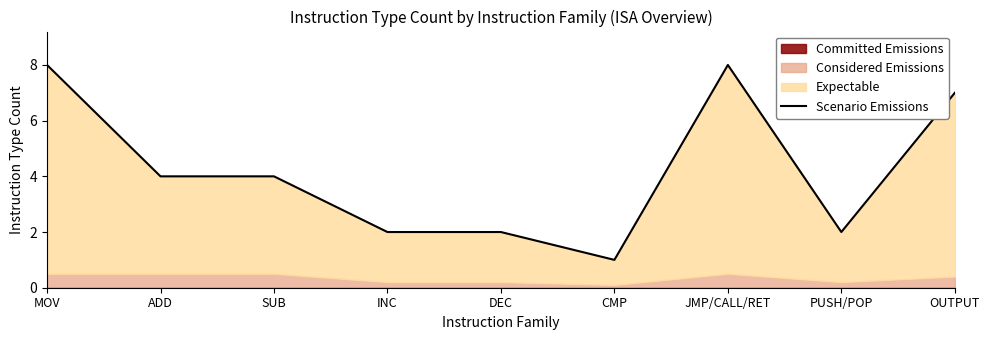

Which has a higher value, PUSH/POP or SUB?

SUB